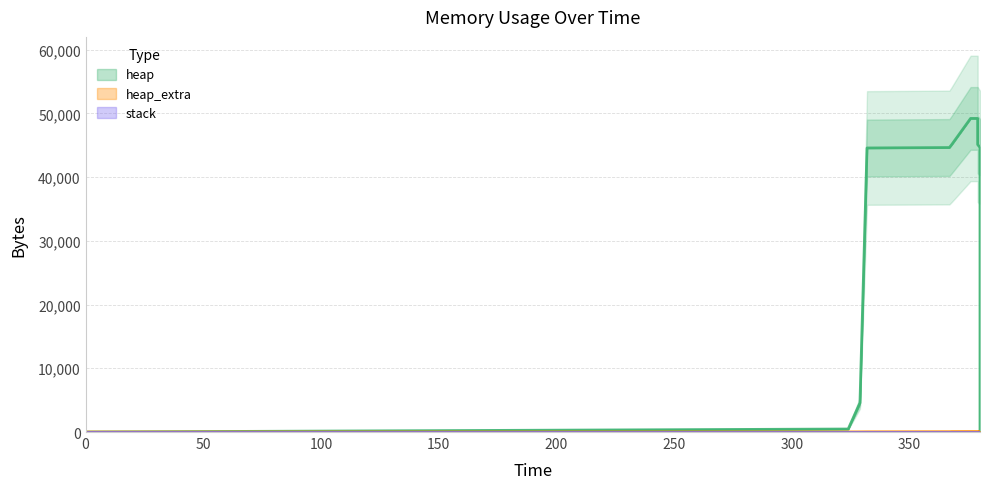

At which label does heap first exceed 44568?

367